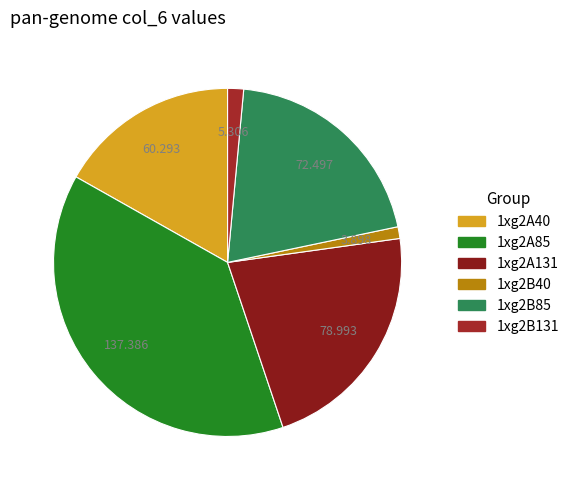

The 1xg2B131 slice represents 1% of the pie. True or false?

True